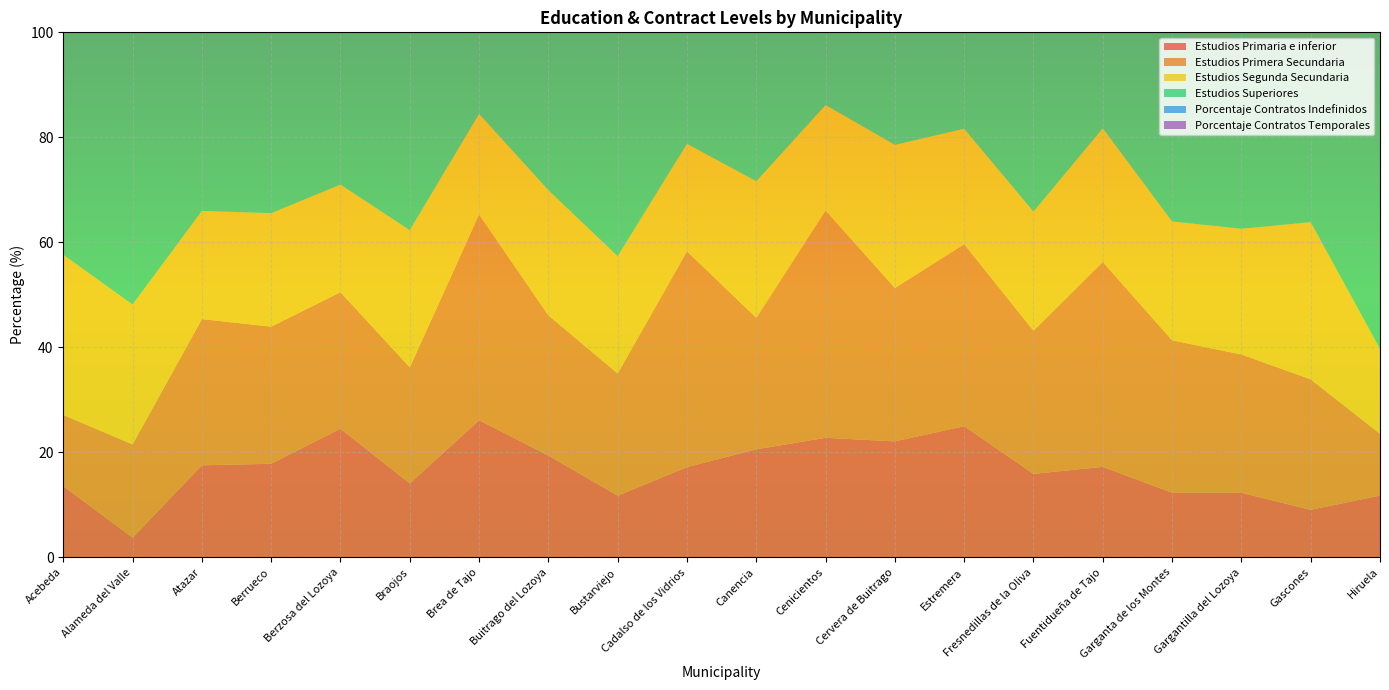

Reading left to right, extract all data points from this chart.

Estudios Primaria e inferior: Acebeda=13.6	Alameda del Valle=3.7	Atazar=17.5	Berrueco=17.8	Berzosa del Lozoya=24.5	Braojos=14.1	Brea de Tajo=26.1	Buitrago del Lozoya=19.4	Bustarviejo=11.7	Cadalso de los Vidrios=17.2	Canencia=20.6	Cenicientos=22.8	Cervera de Buitrago=22.1	Estremera=25.0	Fresnedillas de la Oliva=15.9	Fuentidueña de Tajo=17.2	Garganta de los Montes=12.3	Gargantilla del Lozoya=12.3	Gascones=9.0	Hiruela=11.8
Estudios Primera Secundaria: Acebeda=13.6	Alameda del Valle=17.8	Atazar=27.8	Berrueco=26.1	Berzosa del Lozoya=26.0	Braojos=22.1	Brea de Tajo=39.2	Buitrago del Lozoya=26.7	Bustarviejo=23.3	Cadalso de los Vidrios=41.1	Canencia=25.1	Cenicientos=43.3	Cervera de Buitrago=29.2	Estremera=34.7	Fresnedillas de la Oliva=27.3	Fuentidueña de Tajo=39.0	Garganta de los Montes=29.1	Gargantilla del Lozoya=26.4	Gascones=24.9	Hiruela=11.8
Estudios Segunda Secundaria: Acebeda=30.5	Alameda del Valle=26.6	Atazar=20.6	Berrueco=21.6	Berzosa del Lozoya=20.5	Braojos=26.1	Brea de Tajo=19.2	Buitrago del Lozoya=23.9	Bustarviejo=22.3	Cadalso de los Vidrios=20.5	Canencia=26.0	Cenicientos=20.1	Cervera de Buitrago=27.3	Estremera=22.0	Fresnedillas de la Oliva=22.7	Fuentidueña de Tajo=25.5	Garganta de los Montes=22.6	Gargantilla del Lozoya=23.9	Gascones=29.9	Hiruela=16.2
Estudios Superiores: Acebeda=44.1	Alameda del Valle=51.9	Atazar=36.1	Berrueco=35.2	Berzosa del Lozoya=32.5	Braojos=38.2	Brea de Tajo=16.3	Buitrago del Lozoya=31.5	Bustarviejo=43.8	Cadalso de los Vidrios=22.2	Canencia=29.1	Cenicientos=15.0	Cervera de Buitrago=22.1	Estremera=19.4	Fresnedillas de la Oliva=34.8	Fuentidueña de Tajo=19.0	Garganta de los Montes=36.6	Gargantilla del Lozoya=39.8	Gascones=37.3	Hiruela=60.3
Porcentaje Contratos Indefinidos: Acebeda=24.8	Alameda del Valle=47.8	Atazar=69.8	Berrueco=46.0	Berzosa del Lozoya=32.4	Braojos=56.4	Brea de Tajo=50.3	Buitrago del Lozoya=26.8	Bustarviejo=63.8	Cadalso de los Vidrios=46.2	Canencia=65.3	Cenicientos=61.9	Cervera de Buitrago=30.8	Estremera=77.0	Fresnedillas de la Oliva=42.8	Fuentidueña de Tajo=52.2	Garganta de los Montes=36.1	Gargantilla del Lozoya=46.9	Gascones=72.0	Hiruela=45.1
Porcentaje Contratos Temporales: Acebeda=75.2	Alameda del Valle=52.2	Atazar=30.2	Berrueco=54.0	Berzosa del Lozoya=67.6	Braojos=43.6	Brea de Tajo=49.7	Buitrago del Lozoya=73.2	Bustarviejo=36.2	Cadalso de los Vidrios=53.8	Canencia=34.7	Cenicientos=38.1	Cervera de Buitrago=69.2	Estremera=23.0	Fresnedillas de la Oliva=57.2	Fuentidueña de Tajo=47.8	Garganta de los Montes=63.9	Gargantilla del Lozoya=53.1	Gascones=28.0	Hiruela=54.9